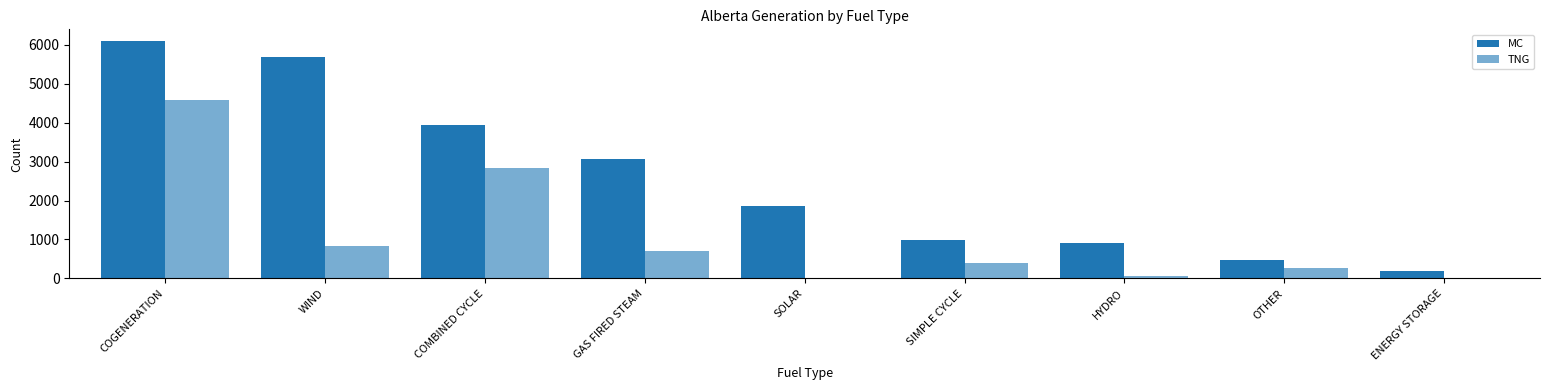

Which label corresponds to the smallest value in the chart?

SOLAR